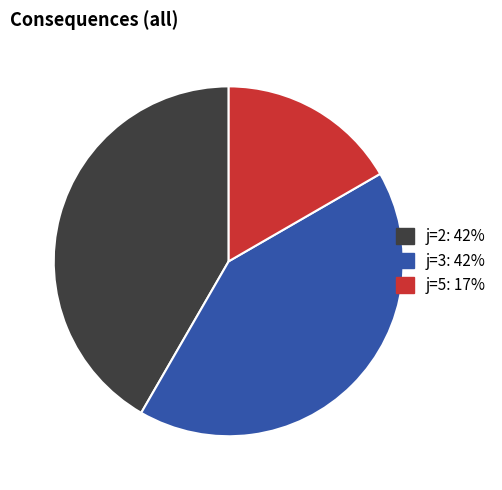

Approximately how many times larger is the value at j=3 compared to j=5?

2.5